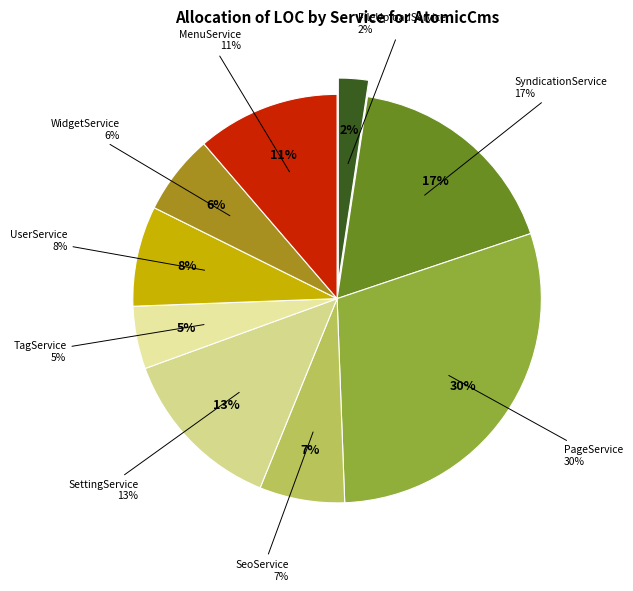

What percentage do TagService and MenuService together represent?

16.3%